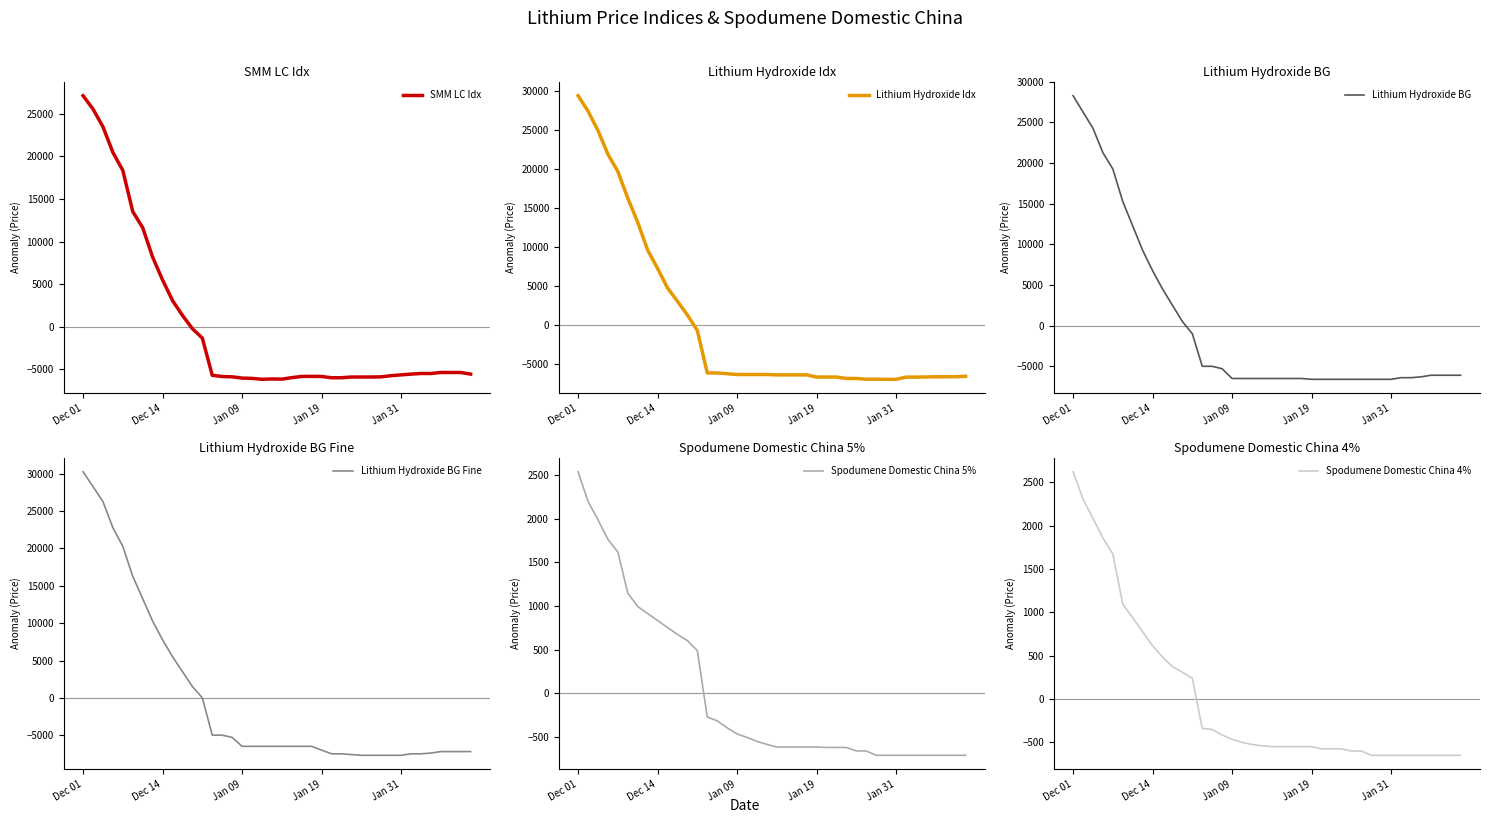

At which category is the sum across all series the highest?

Dec 01